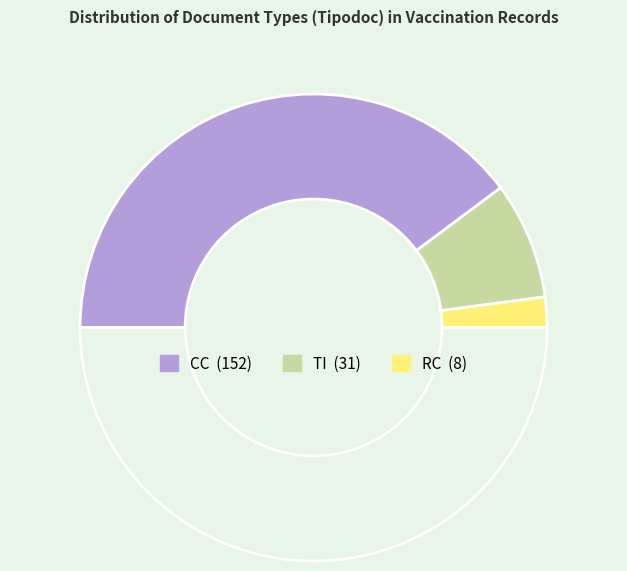

How many slices are in this pie chart?

4